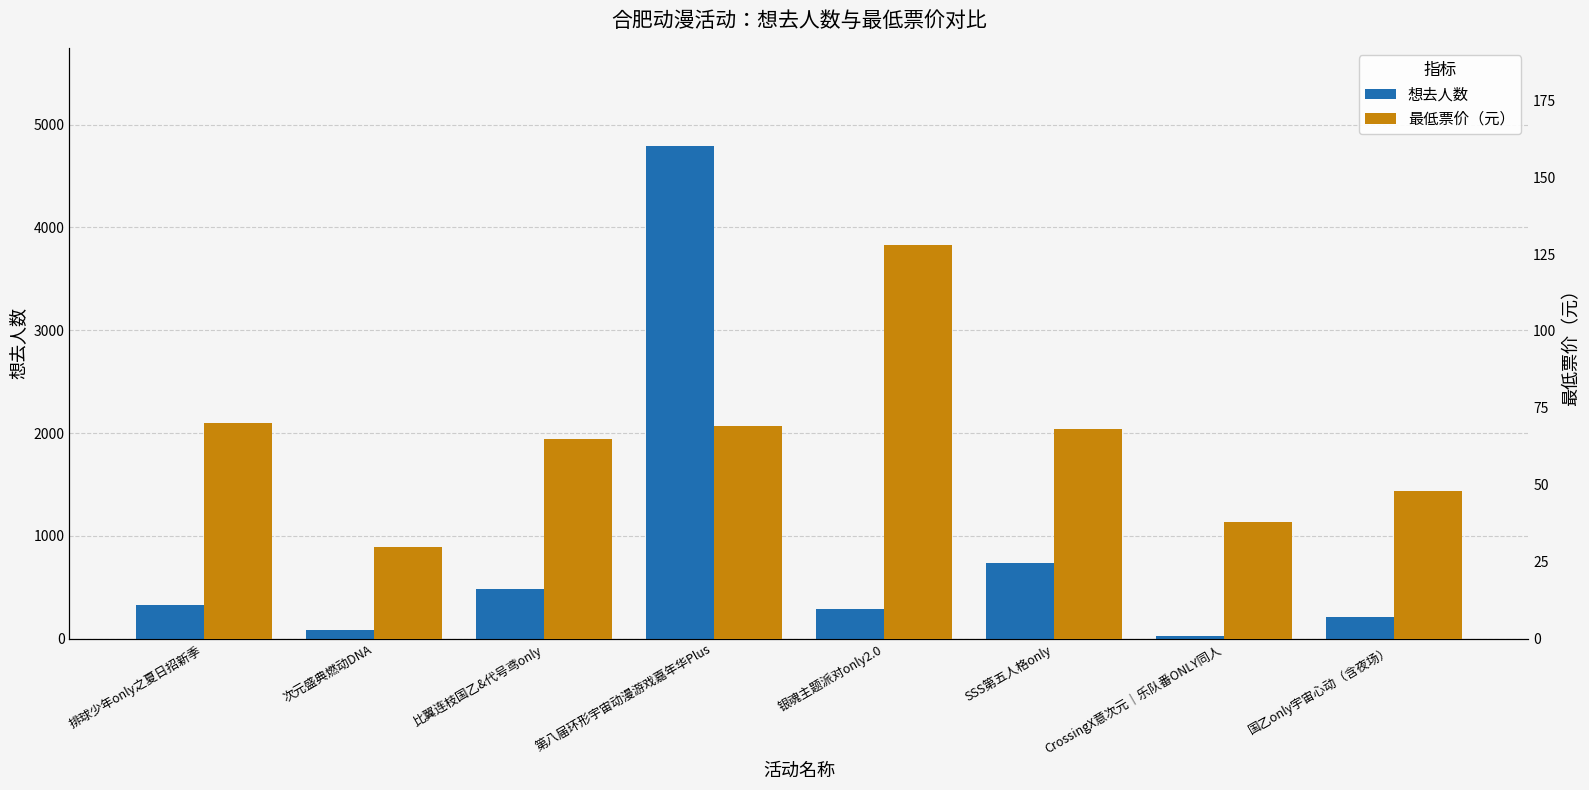

The 最低票价 series shows 18.0 at 比翼连枝国乙&代号鸢only. True or false?

False